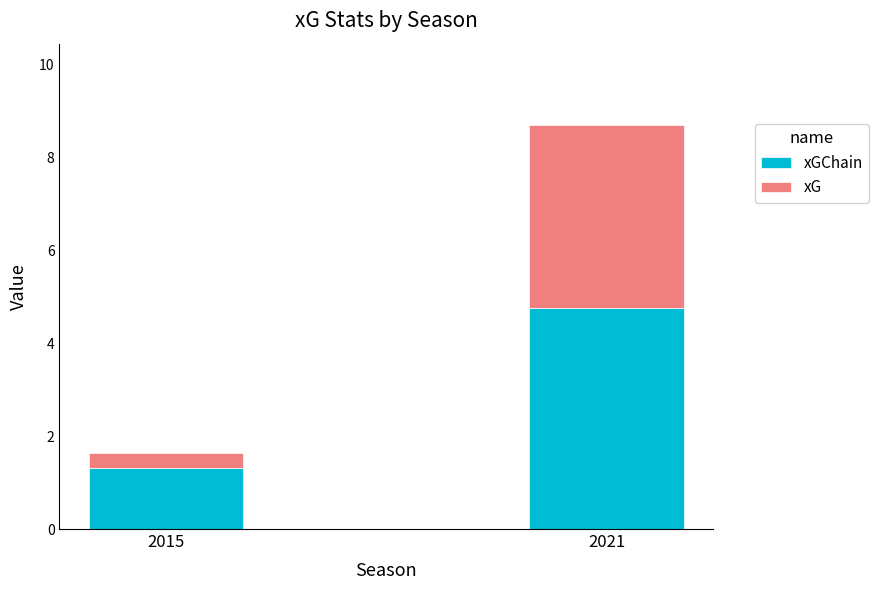

What is the total value across all series at 2021?

8.7